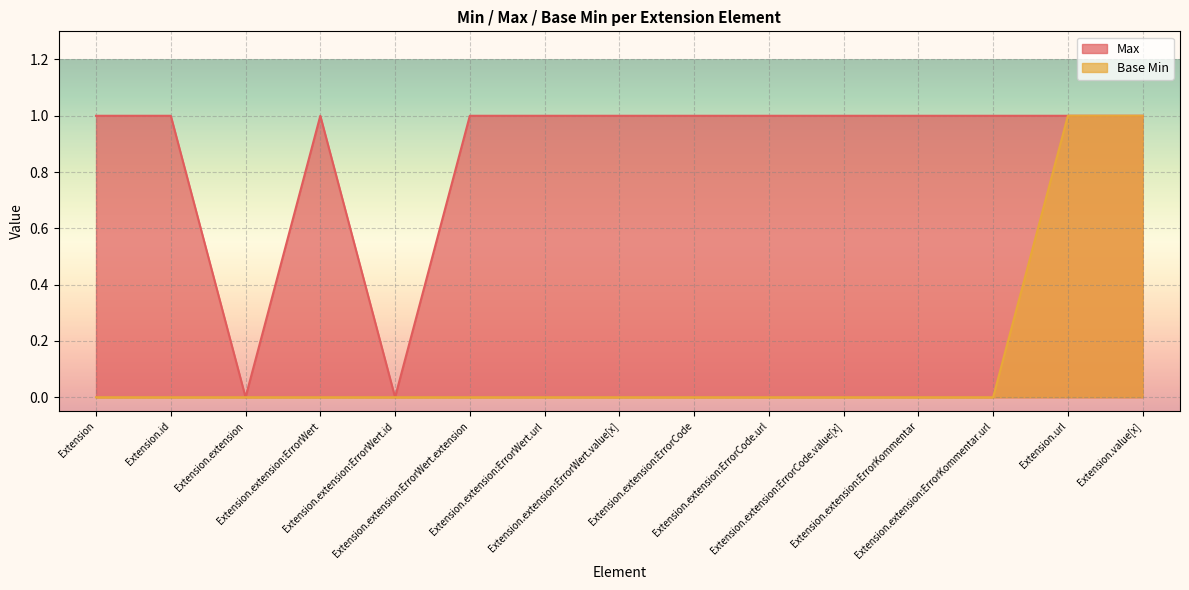

What is the highest value of the Base Min series?

1